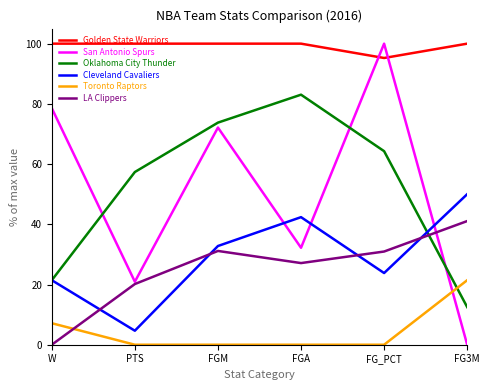

Is the value of Golden State Warriors at PTS greater than the value of Oklahoma City Thunder at W?

Yes